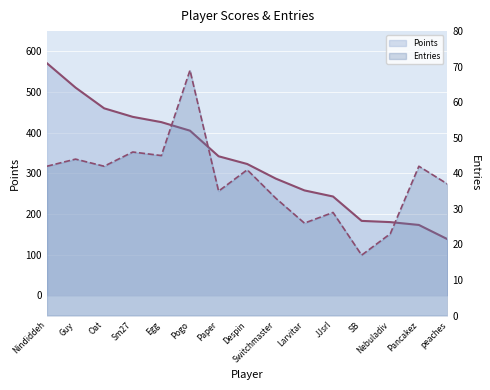

Reading right to left, extract all data points from this chart.

Points line: 138	173	180	183	243	258	287	323	342	405	426	439	460	511	571
Entries line: 37	42	23	17	29	26	33	41	35	69	45	46	42	44	42